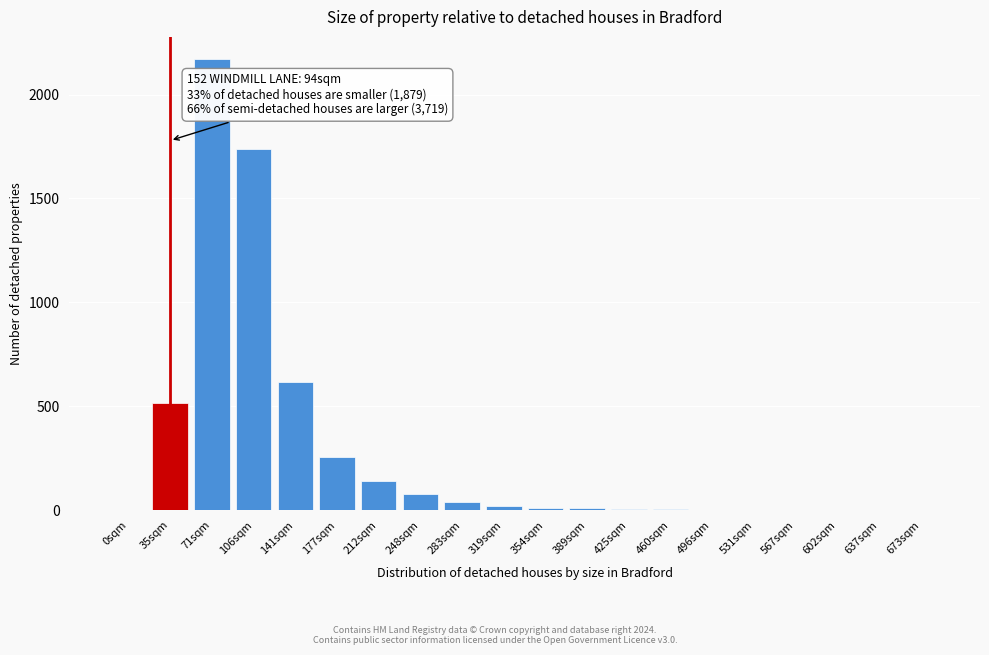

At which label is the value closest to 1084?

141sqm